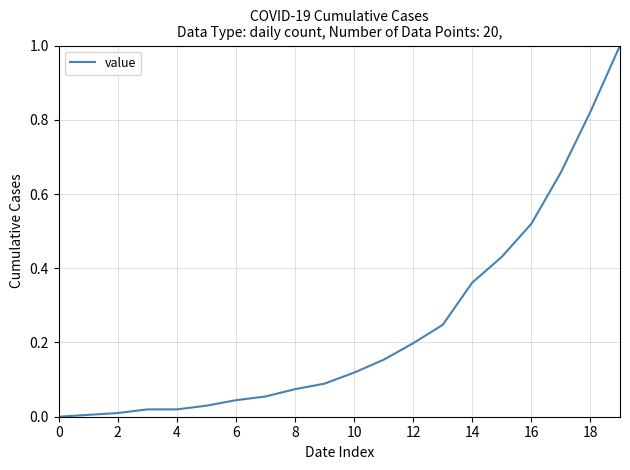

What is the sum of all values?

4.9